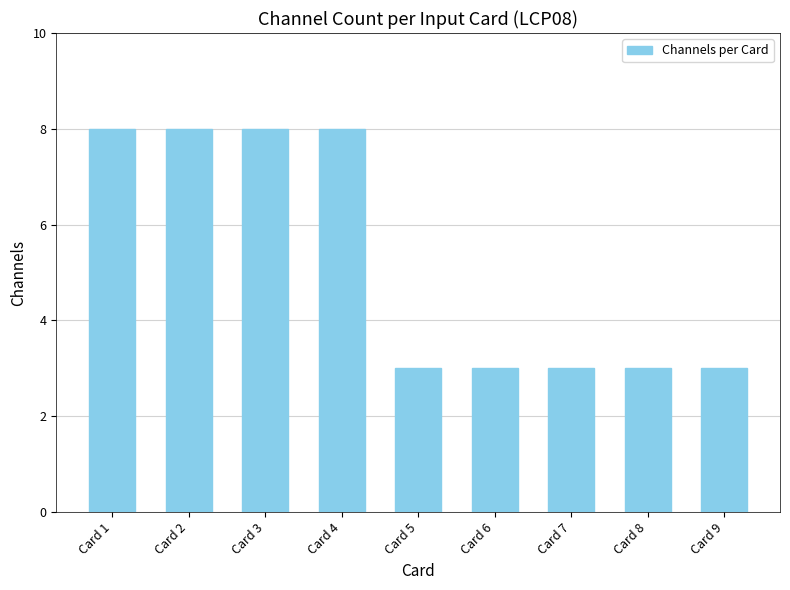

Does the chart contain any negative values?

No